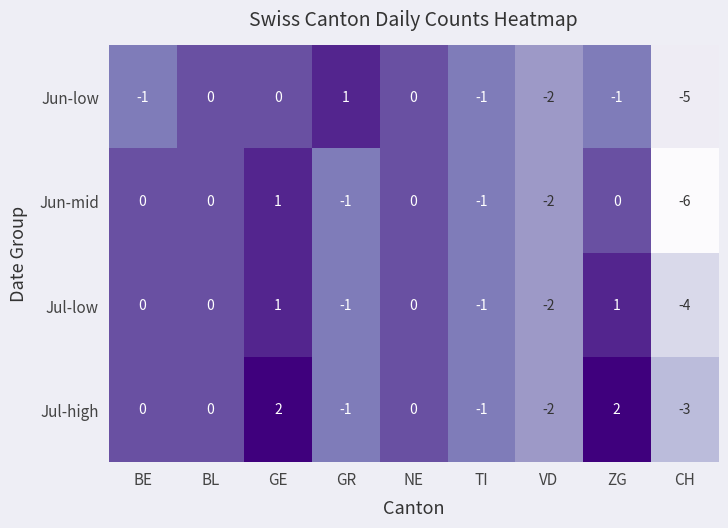

True or false: Jun-low has a value of 0 at GE.

True